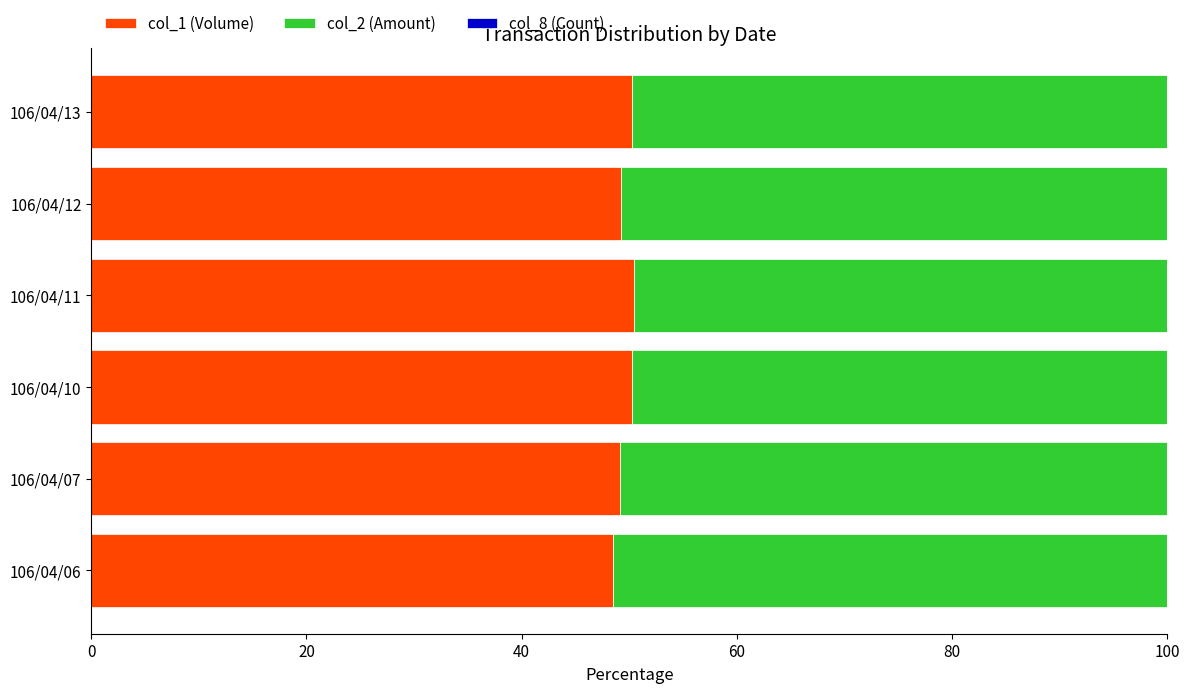

What is the maximum value for col_1 (Volume)?

50.4